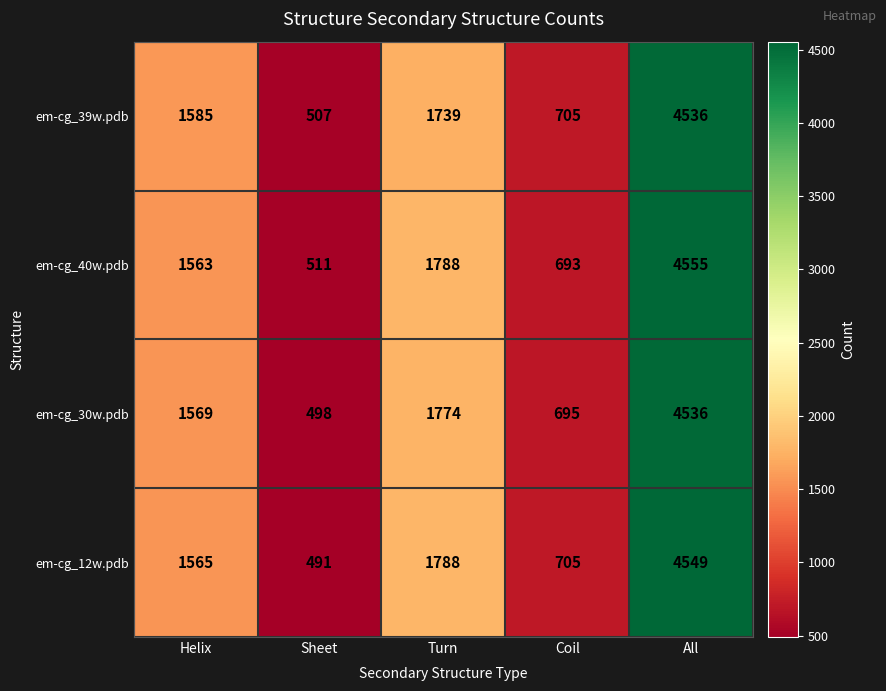

True or false: em-cg_12w.pdb has a value of 735 at Sheet.

False